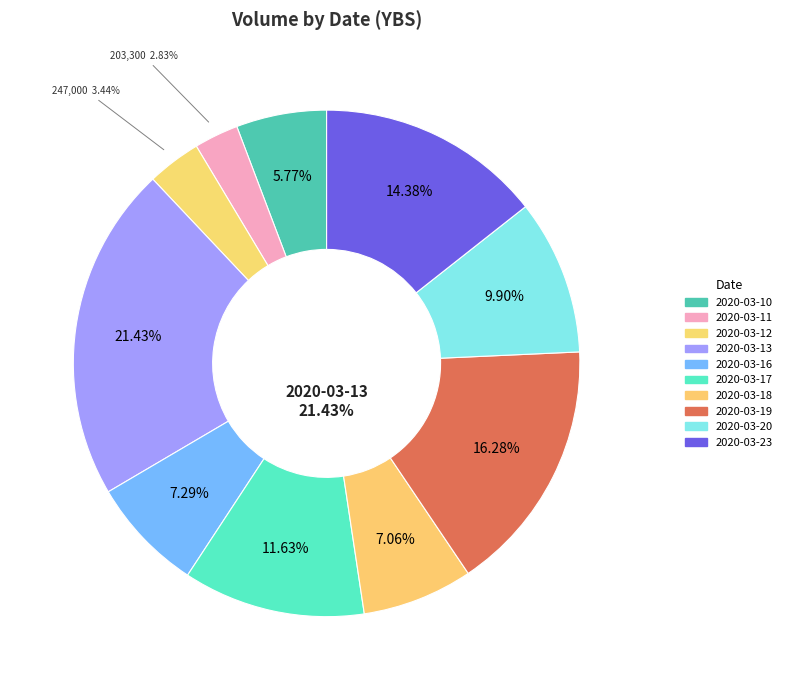

True or false: 2020-03-18 accounts for 7% of the total.

True